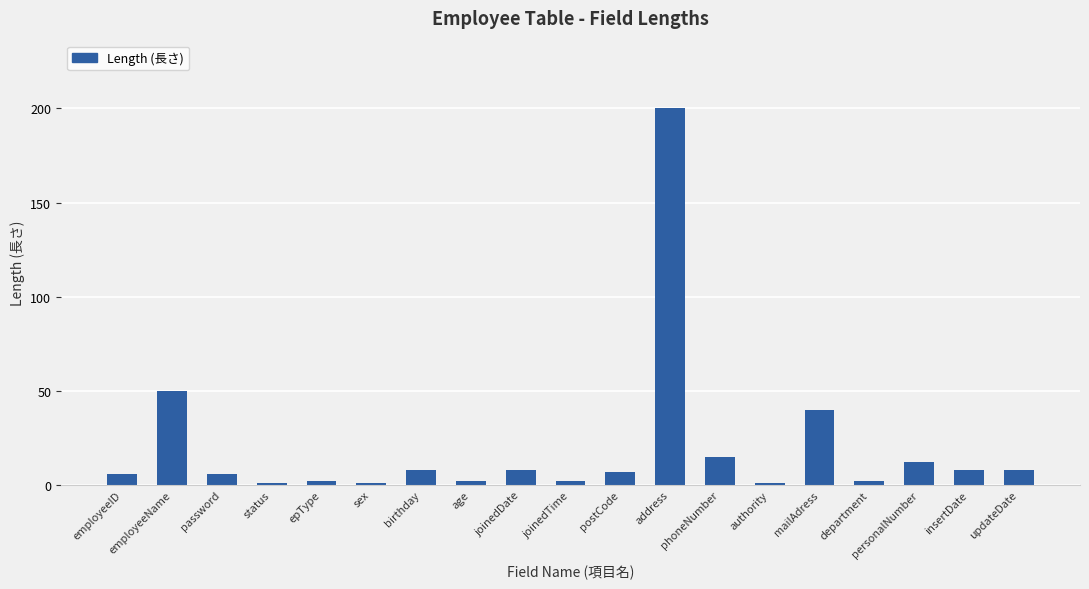

Is it true that the value at mailAdress is 66?

False